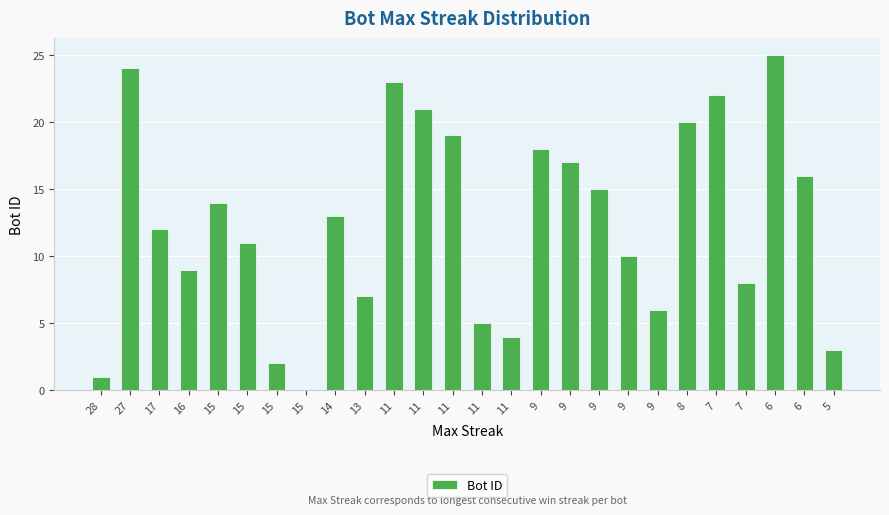

Reading right to left, extract all data points from this chart.

3	16	25	8	22	20	6	10	15	17	18	4	5	19	21	23	7	13	0	2	11	14	9	12	24	1